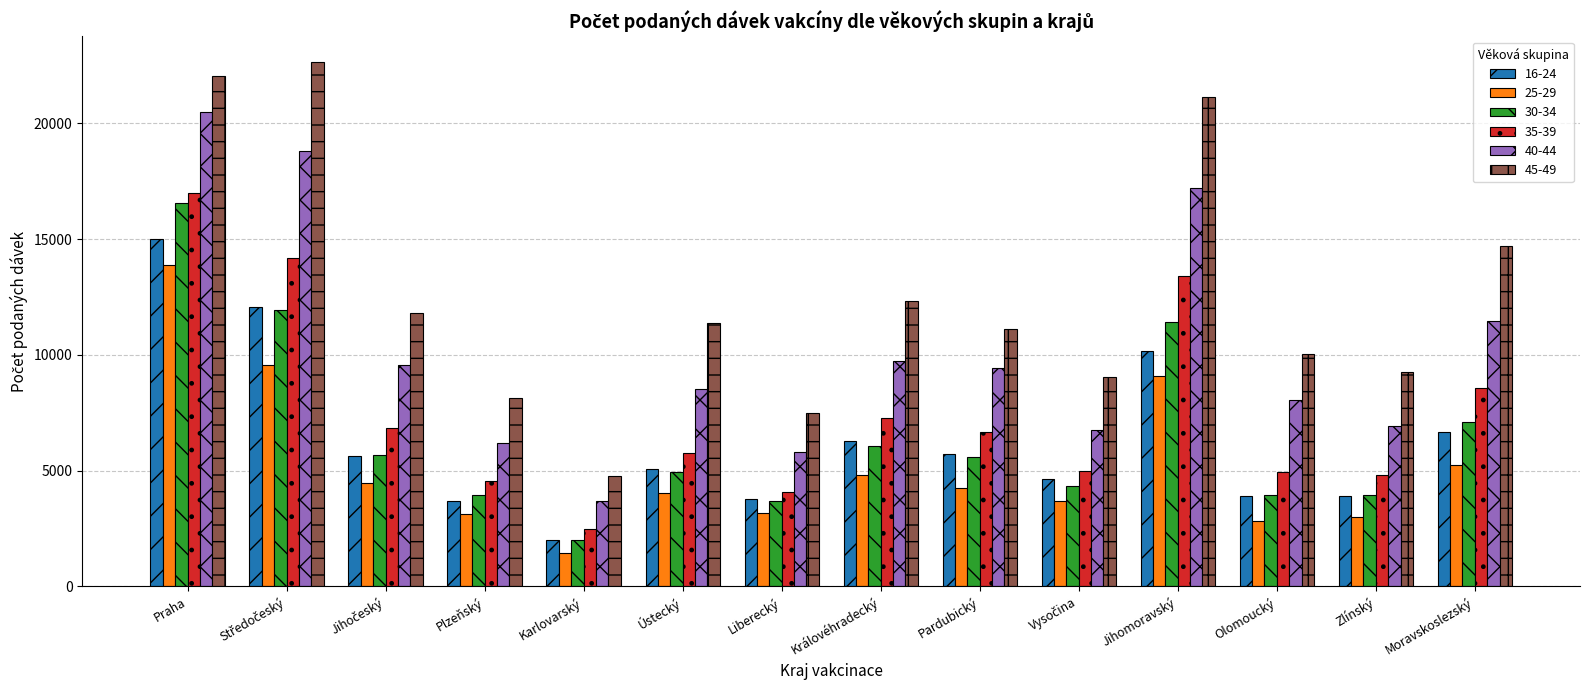

Which category has the lowest value across all series?

Karlovarský